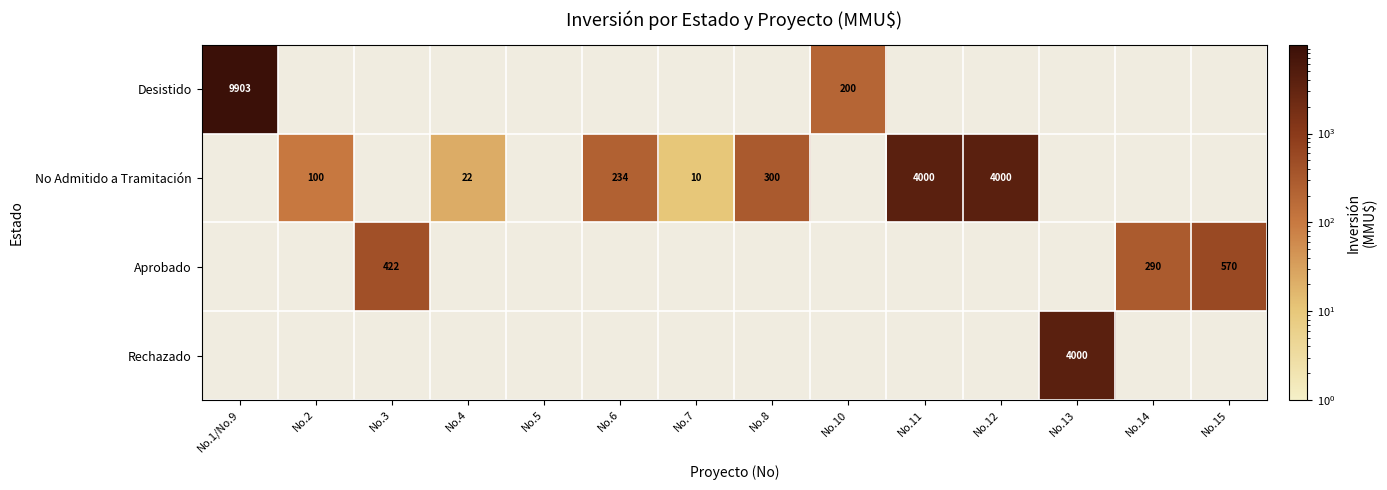

How many series are shown in this chart?

4